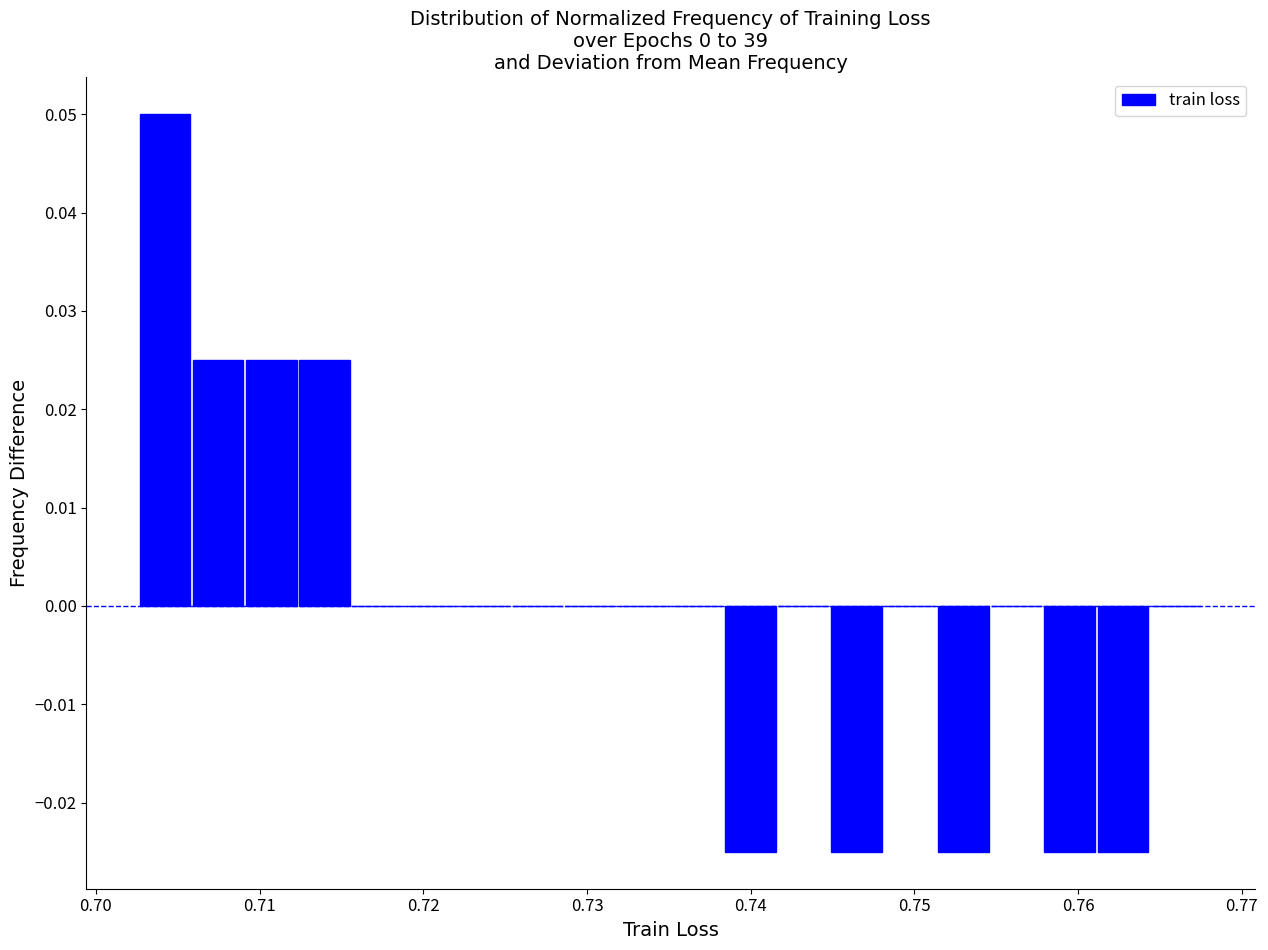

Around what value on the x-axis is the tallest bar? Give the approximate position of its centre, as read against the axis.

0.704